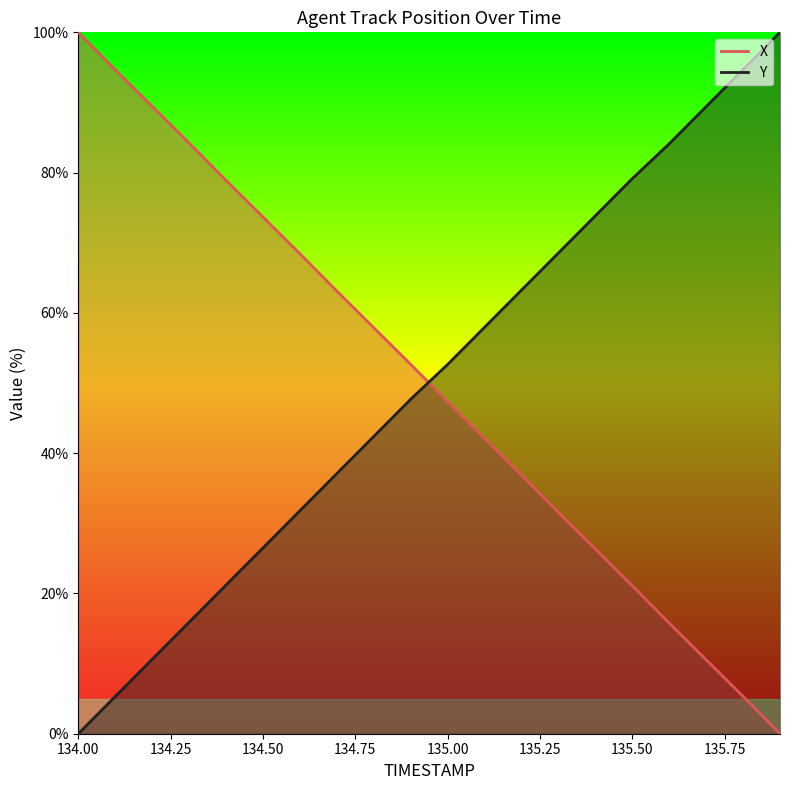

Does the chart display data point markers on the line(s)?

No